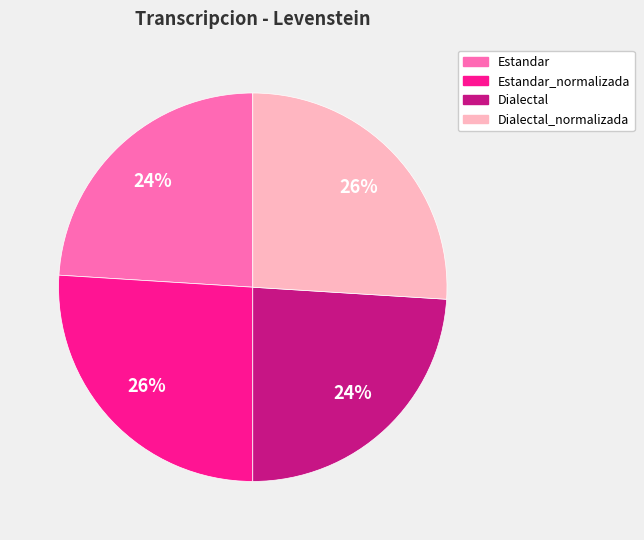

To the nearest percent, what is the average slice percentage?

25%